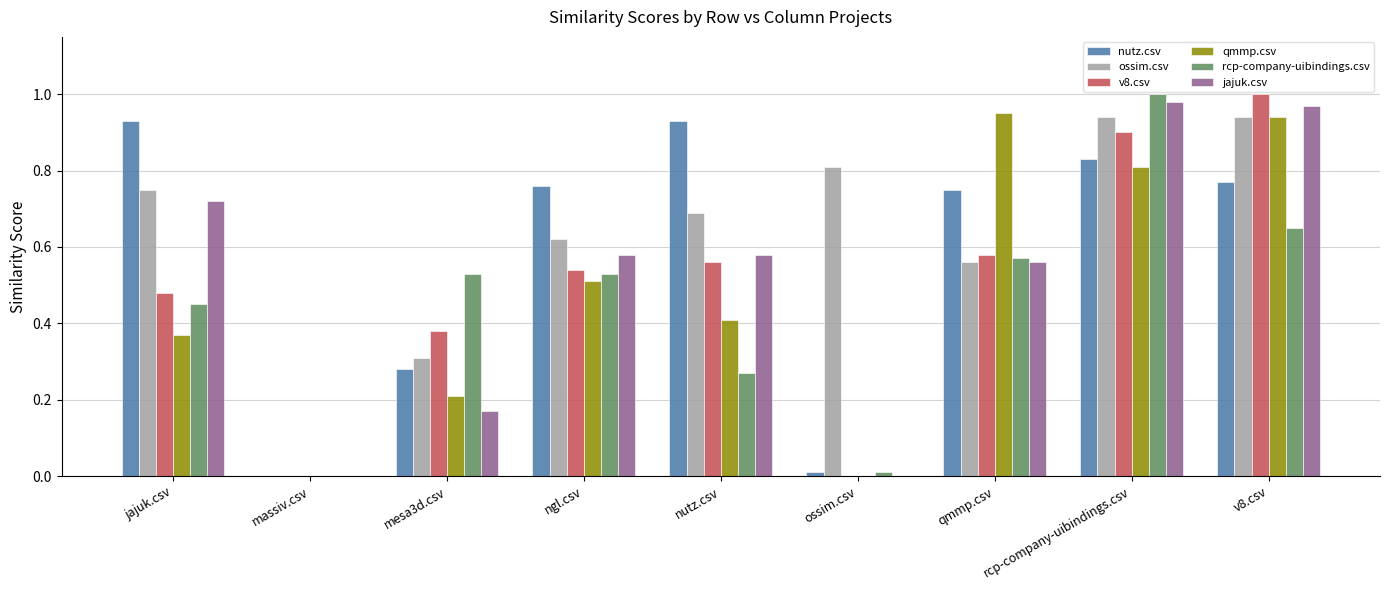

What is the sum of all v8.csv values?

4.4